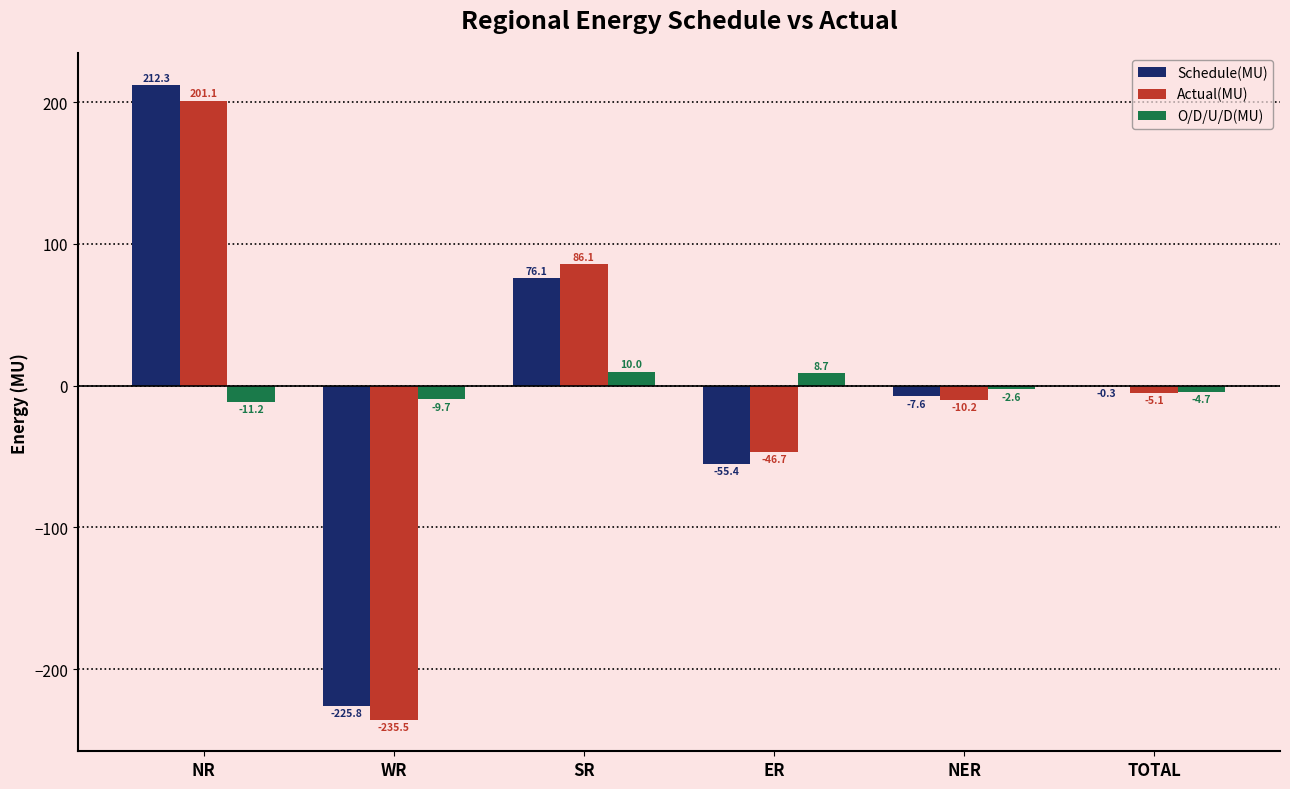

Where does the O/D/U/D(MU) series first go above -2?

SR